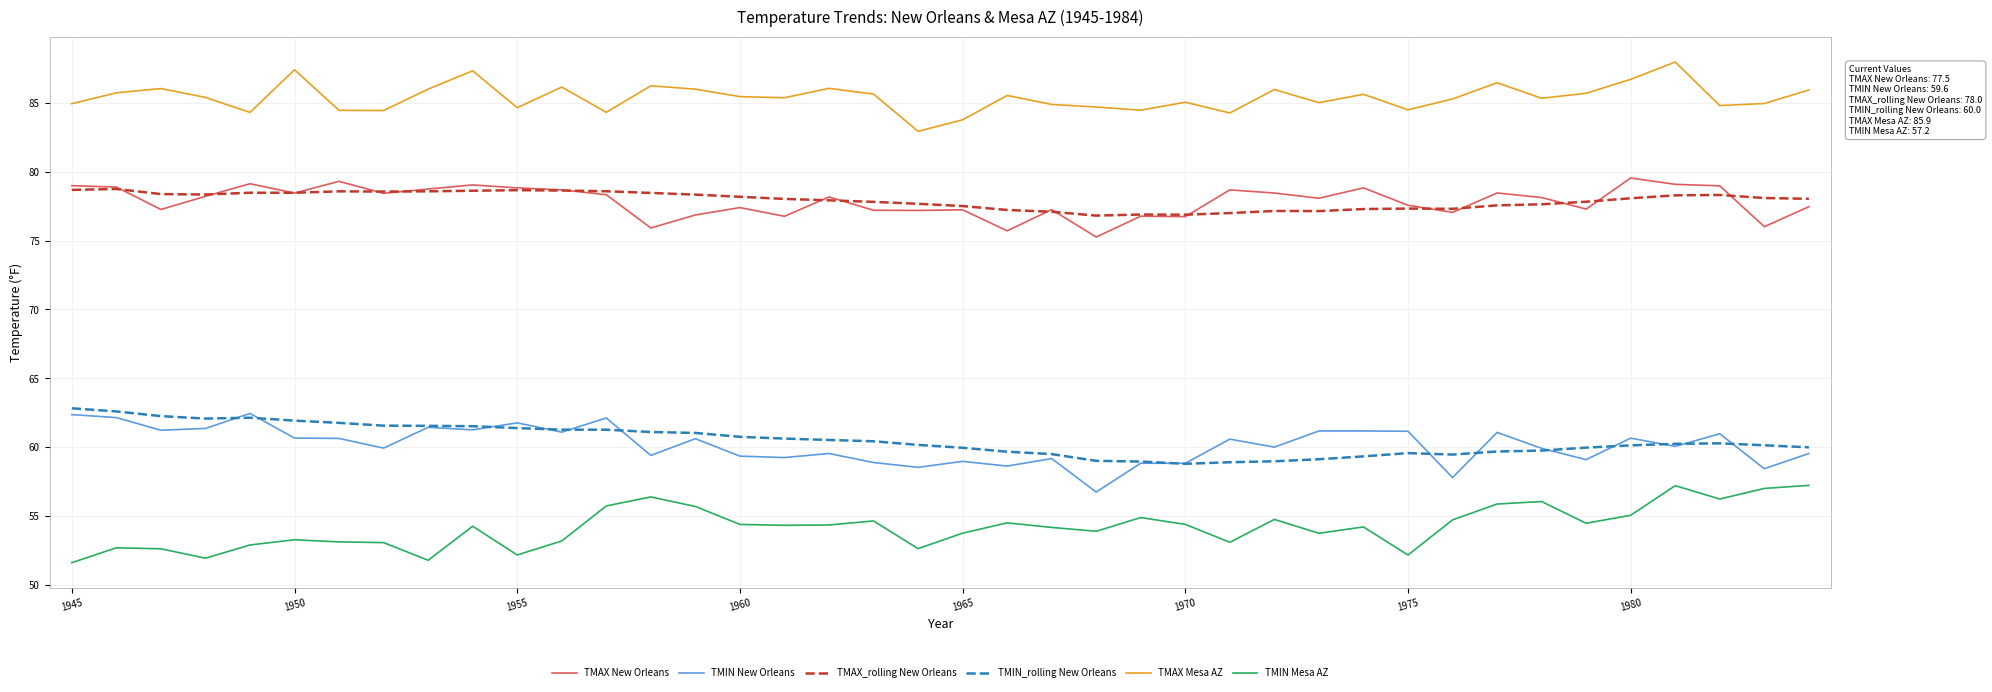

True or false: TMAX Mesa AZ has more than 0 points higher than both neighbors.

True